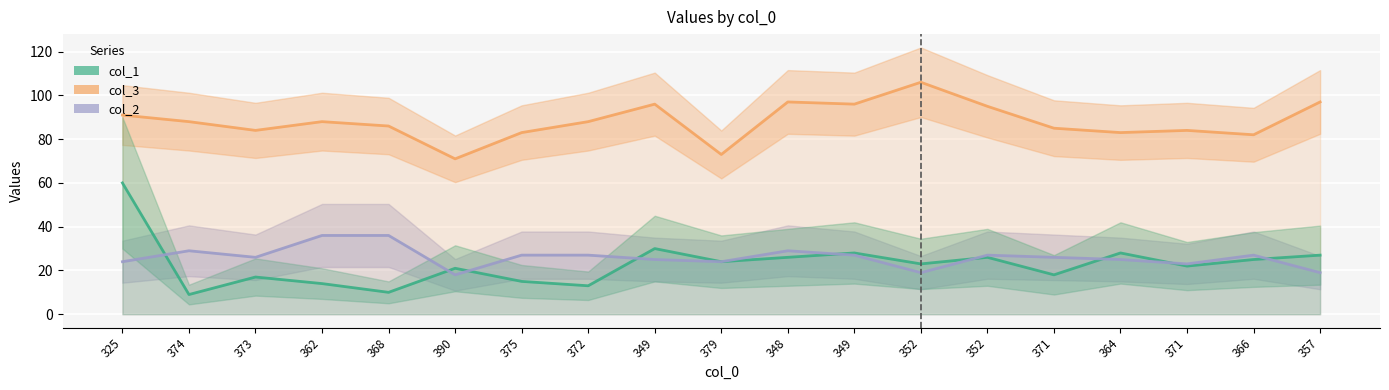

At which category does col_1 reach its first local valley?

374